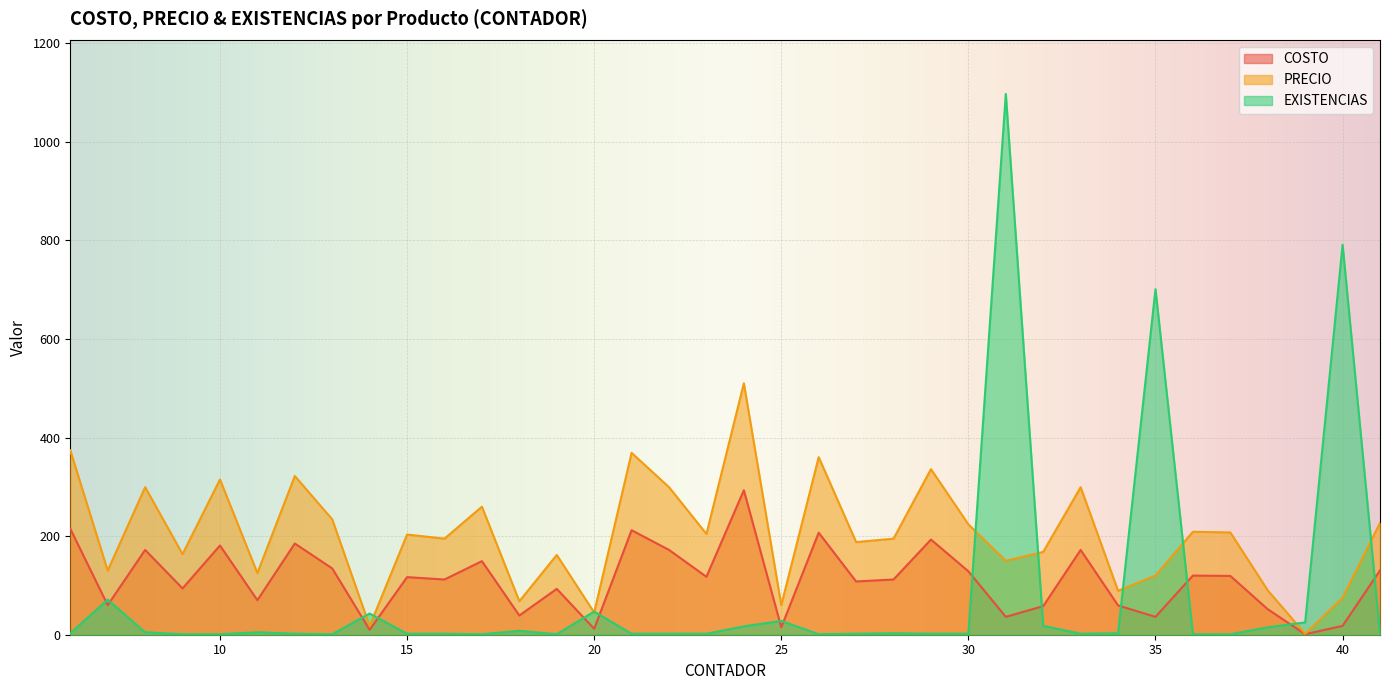

Reading left to right, transcribe all the data shown in this chart.

COSTO: 6=215.0	7=60.0	8=172.0	9=93.9	10=181.0	11=70.0	12=185.0	13=134.5	14=10.0	15=116.8	16=112.0	17=149.2	18=39.0	19=93.0	20=12.0	21=212.0	22=172.0	23=117.5	24=293.1	25=15.0	26=207.0	27=108.0	28=112.0	29=193.0	30=128.7	31=36.3	32=58.0	33=172.0	34=59.4	35=36.3	36=120.0	37=119.2	38=51.7	39=1.0	40=18.0	41=130.4
PRECIO: 6=374.1	7=130.0	8=299.3	9=163.4	10=314.9	11=125.0	12=321.9	13=234.0	14=17.4	15=203.2	16=194.9	17=259.7	18=67.9	19=161.8	20=45.0	21=368.9	22=299.3	23=204.4	24=510.0	25=60.0	26=360.2	27=187.9	28=194.9	29=335.9	30=223.9	31=150.0	32=168.0	33=299.3	34=89.1	35=120.0	36=208.8	37=207.5	38=90.0	39=1.7	40=75.0	41=226.9
EXISTENCIAS: 6=3.0	7=71.0	8=5.0	9=1.0	10=1.0	11=5.0	12=2.0	13=1.0	14=43.0	15=2.0	16=2.0	17=1.0	18=8.0	19=1.0	20=47.0	21=2.0	22=2.0	23=2.0	24=17.0	25=28.0	26=1.0	27=2.0	28=3.0	29=2.0	30=2.0	31=1097.0	32=18.0	33=2.0	34=3.0	35=701.0	36=1.0	37=1.0	38=15.0	39=25.0	40=791.0	41=2.0